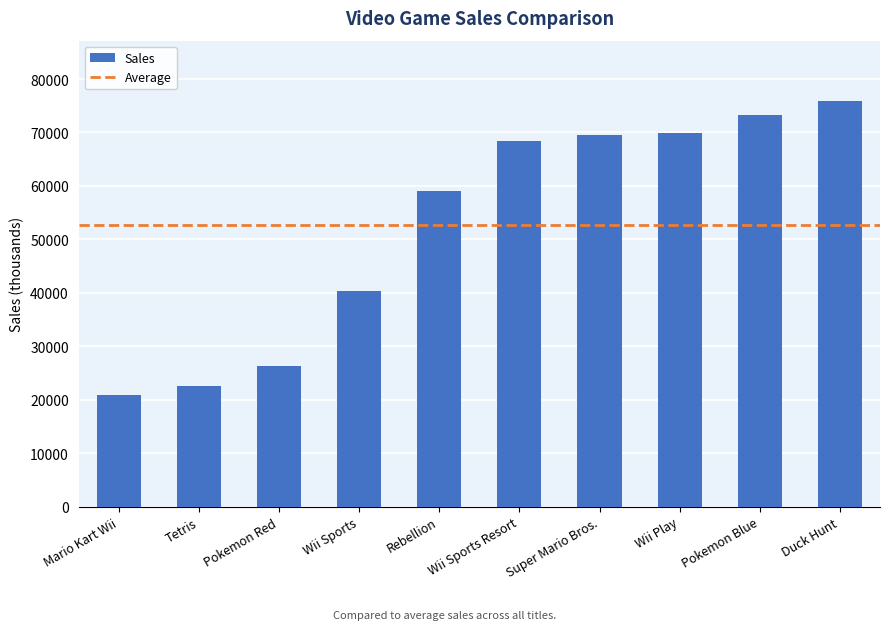

How many data points does each series have?

10